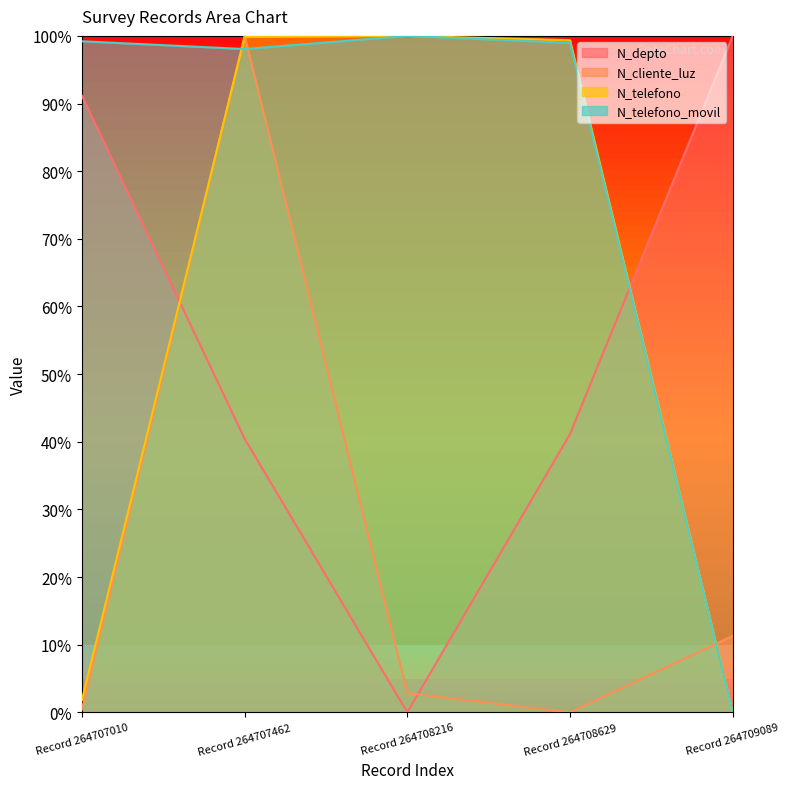

Reading right to left, transcribe all the data shown in this chart.

N_depto: 100.0	41.2	0.0	40.5	91.2
N_cliente_luz: 11.3	0.0	2.8	100.0	0.4
N_telefono: 0.0	99.4	100.0	99.8	1.8
N_telefono_movil: 0.0	99.0	100.0	98.1	99.2